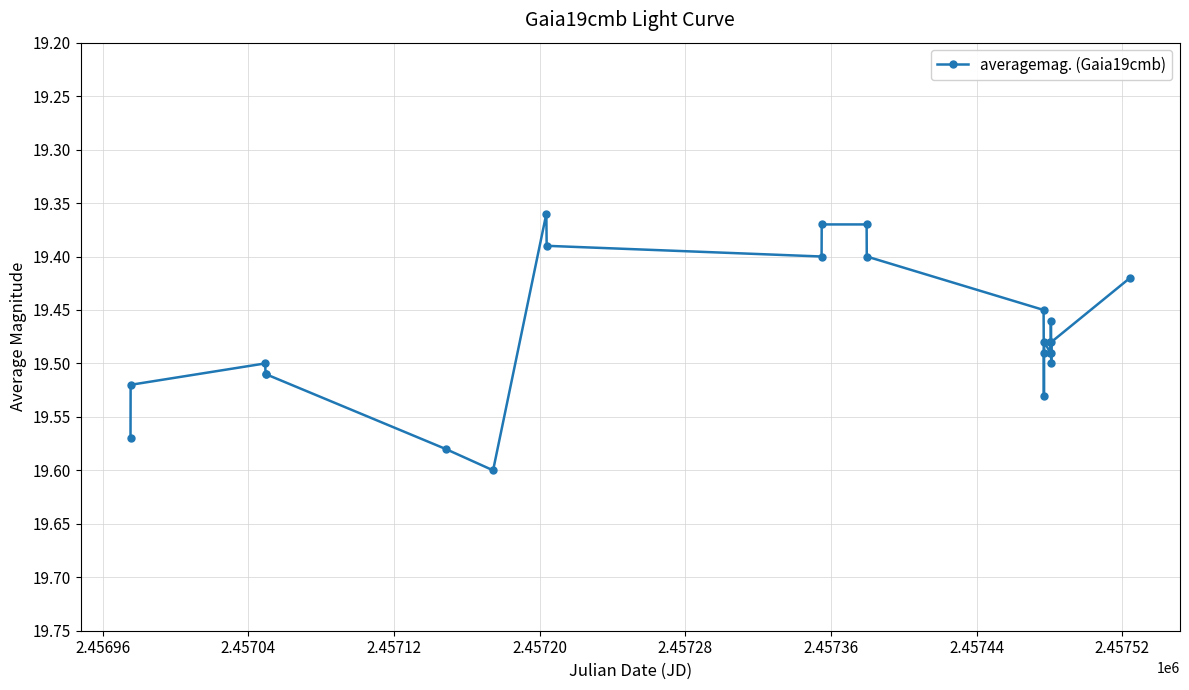

How many values are between 19 and 20?

24